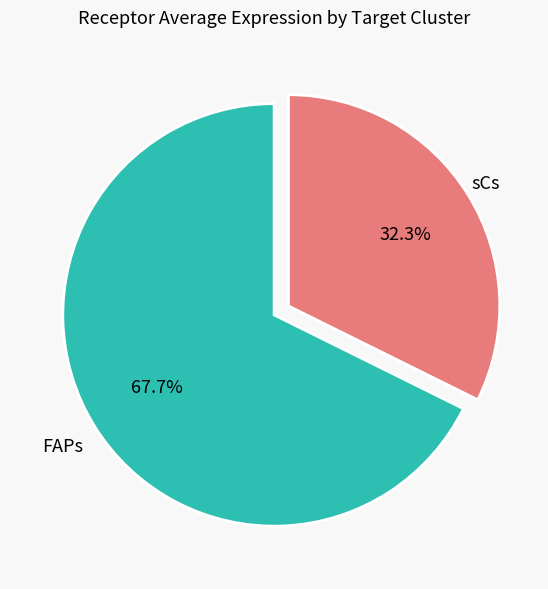

Which slice represents more than half of the pie?

FAPs